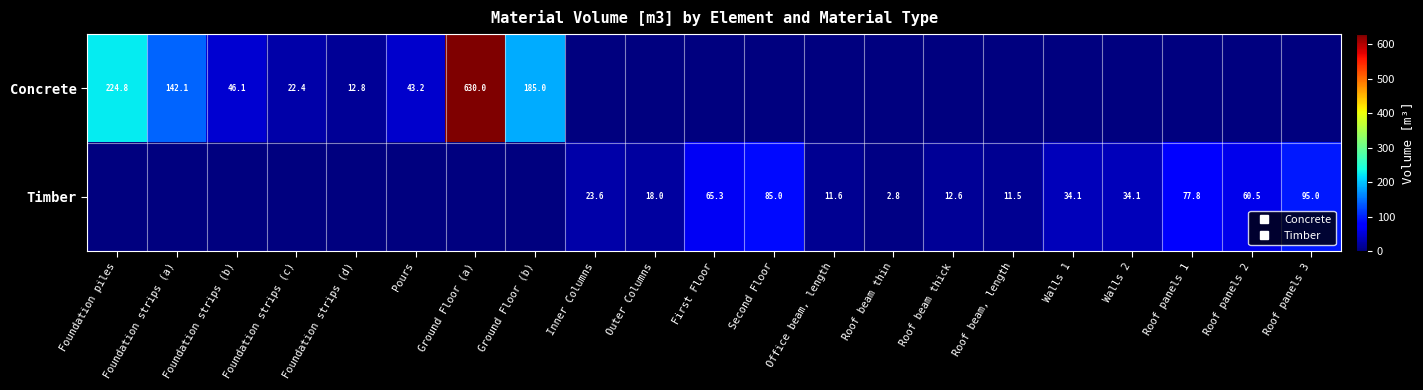

What is the sum of all Timber values?

531.8